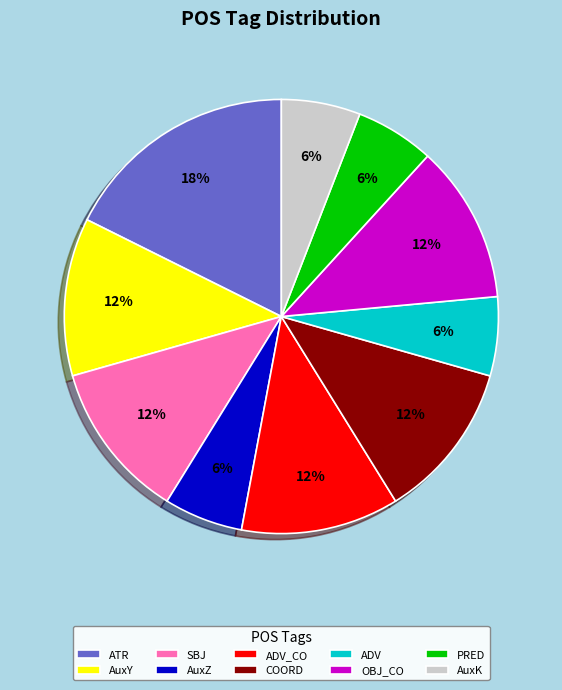

Do AuxK and AuxZ together represent more than half of the pie?

No